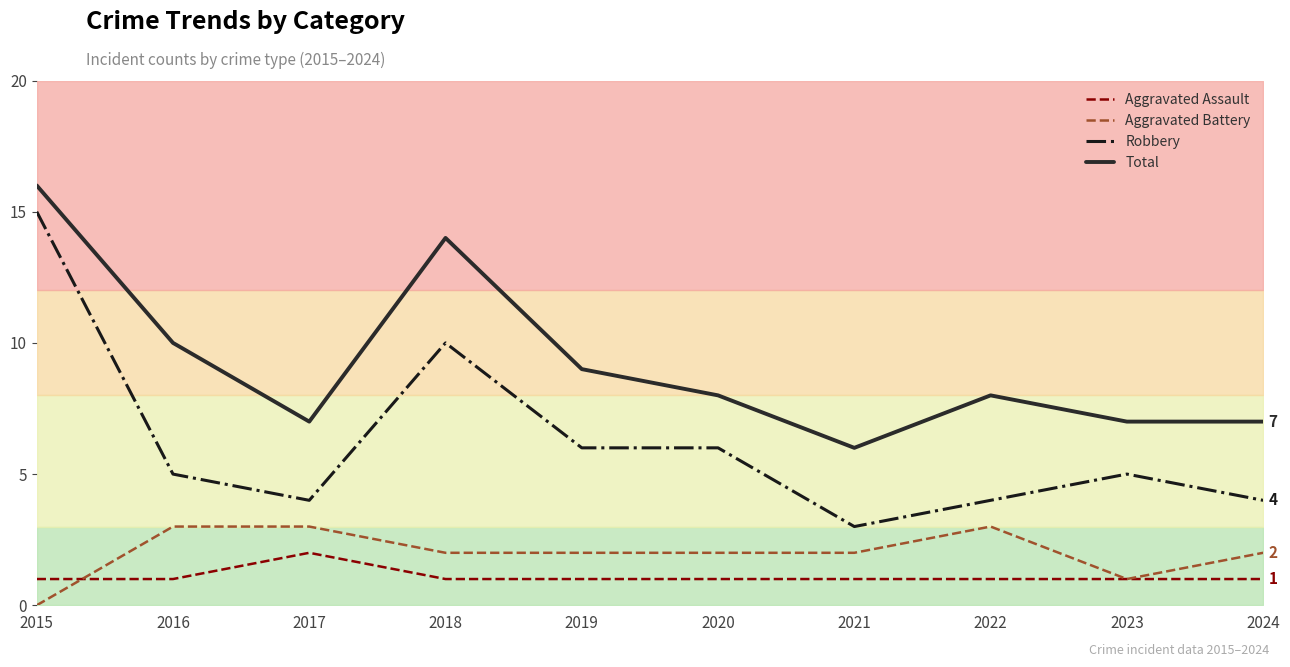

Which series has the widest spread of values?

Robbery